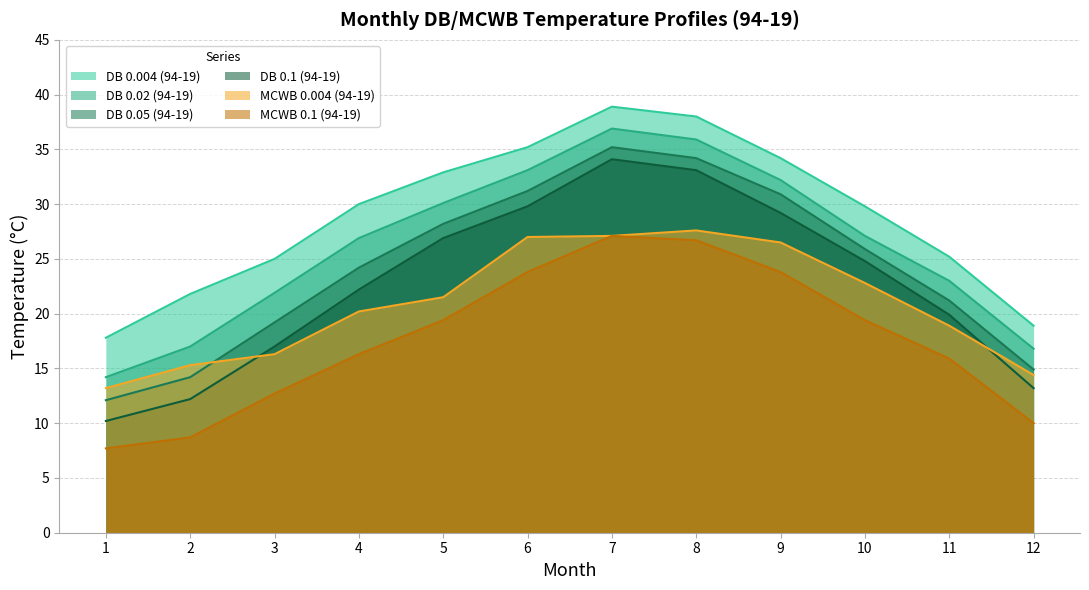

What is the approximate value of DB 0.1 (94-19) at 7?

34.1